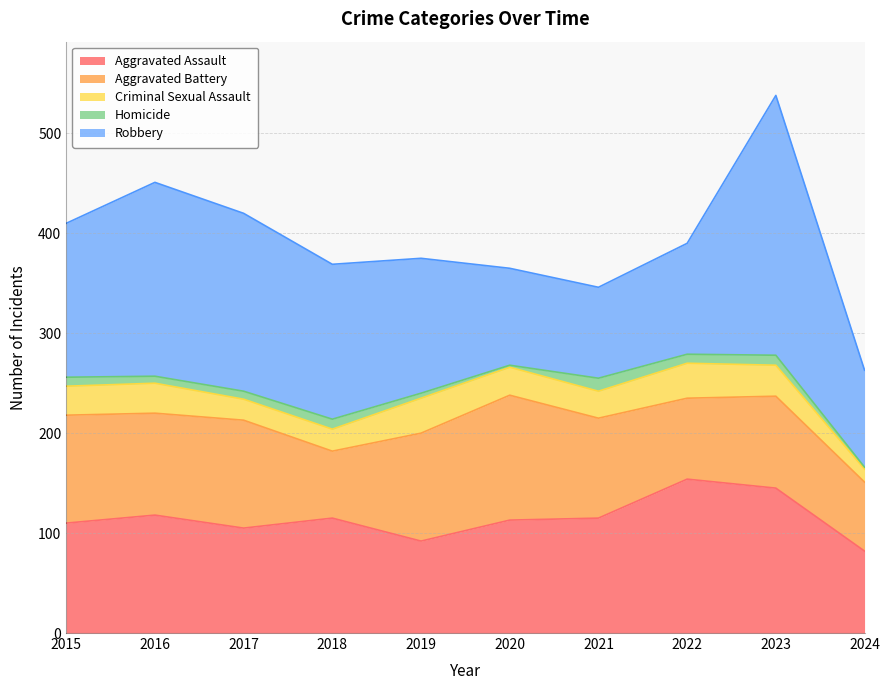

The Homicide series shows 16 at 2023. True or false?

False